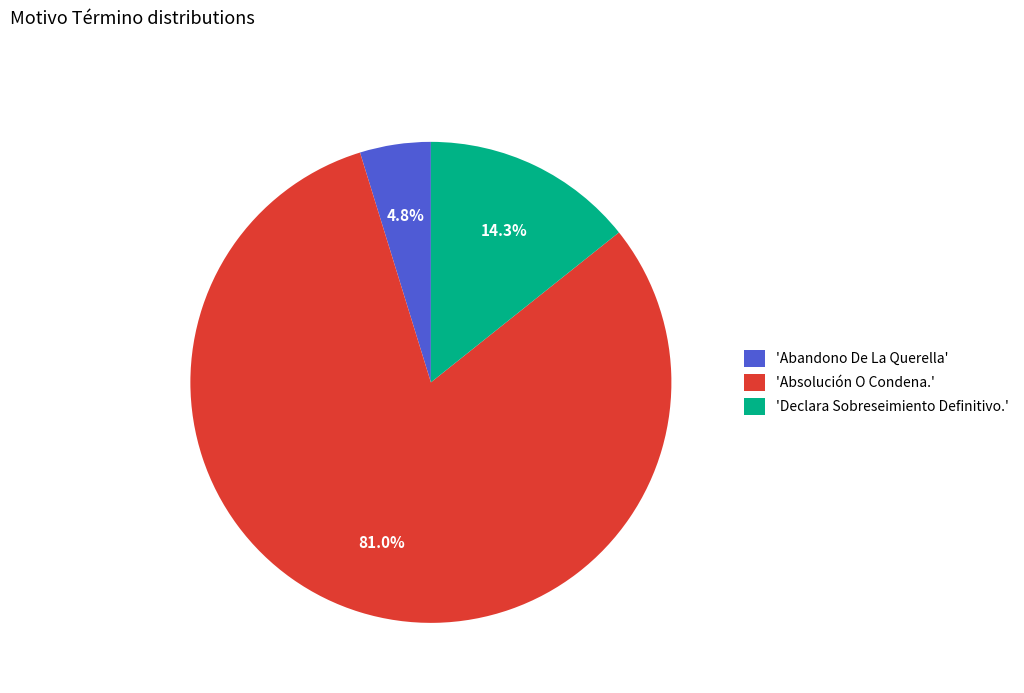

Rank the categories by value from lowest to highest.

'Abandono De La Querella', 'Declara Sobreseimiento Definitivo.', 'Absolución O Condena.'